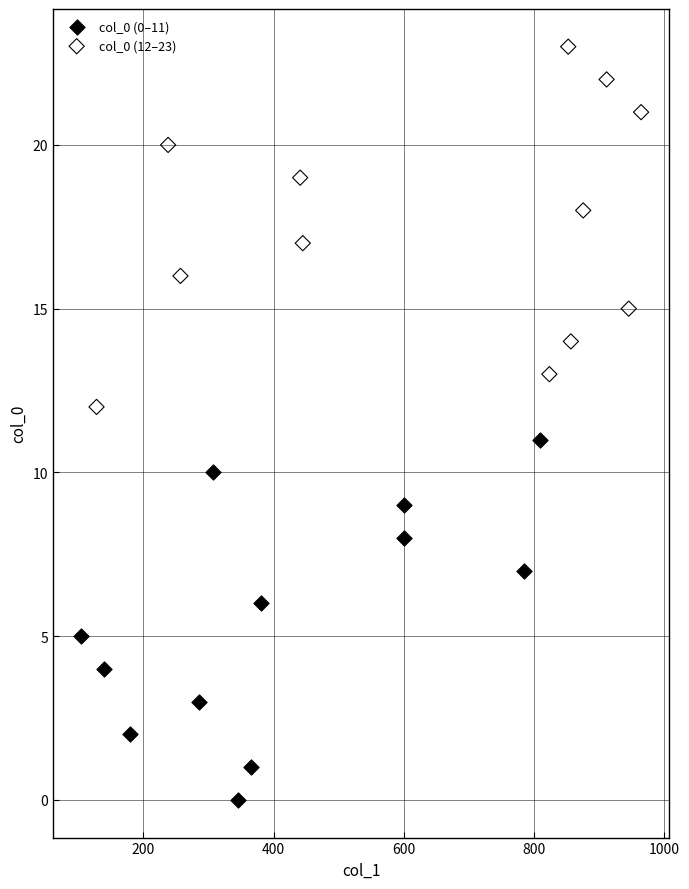

Which series reaches the maximum Y coordinate?

col_0 (12–23)